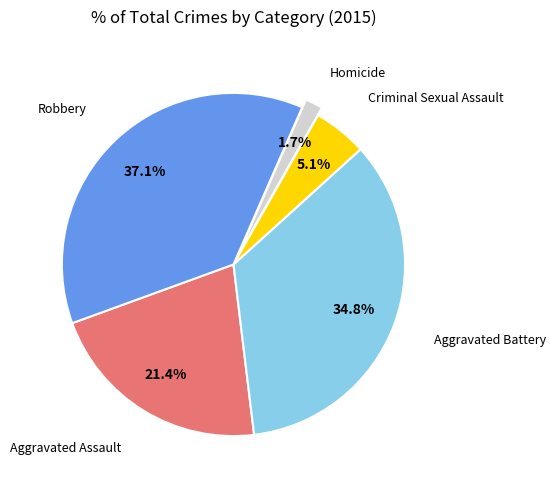

Is there any slice that represents more than half of the pie?

No